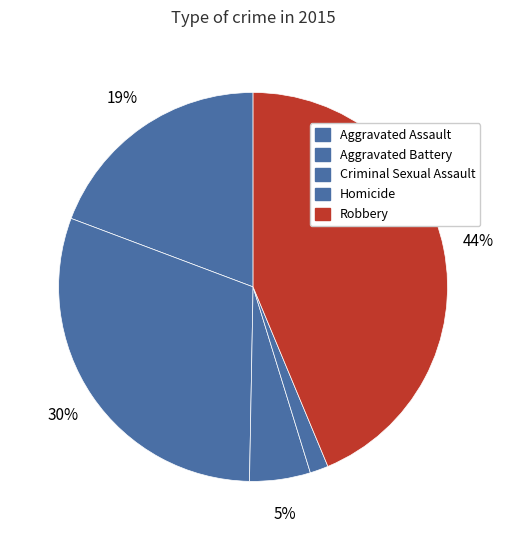

To the nearest percent, what portion does Aggravated Battery represent?

30%